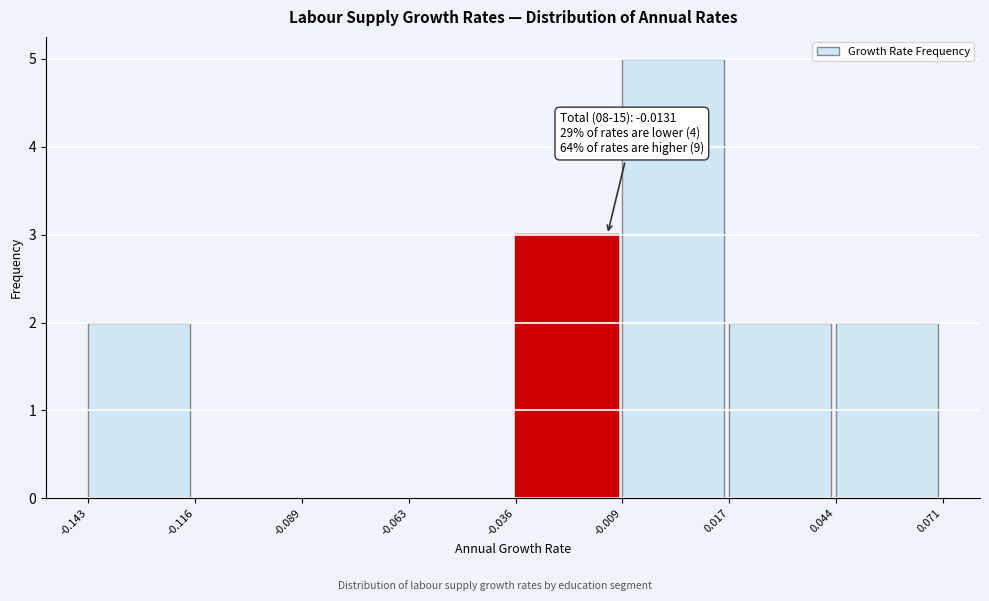

Which range on the x-axis has the tallest bar?

-0.009 to 0.017